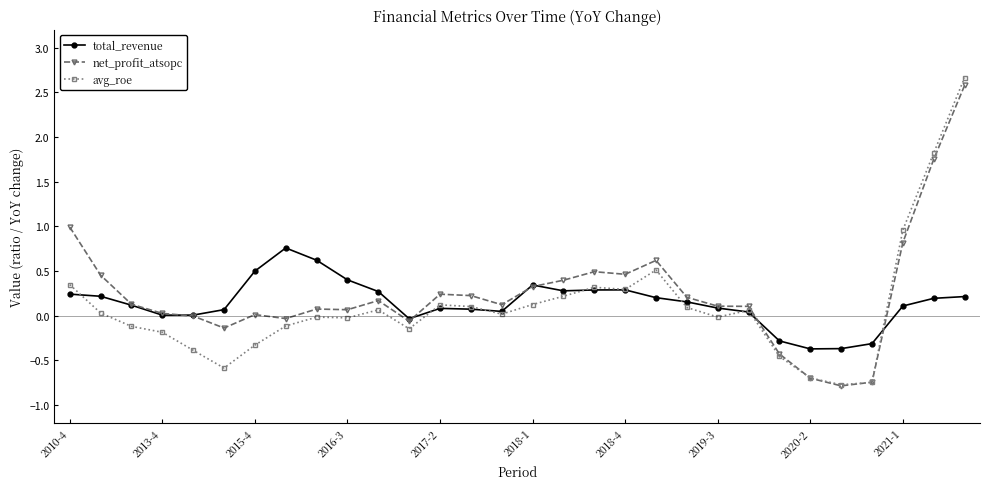

How many lines are shown in the chart?

3